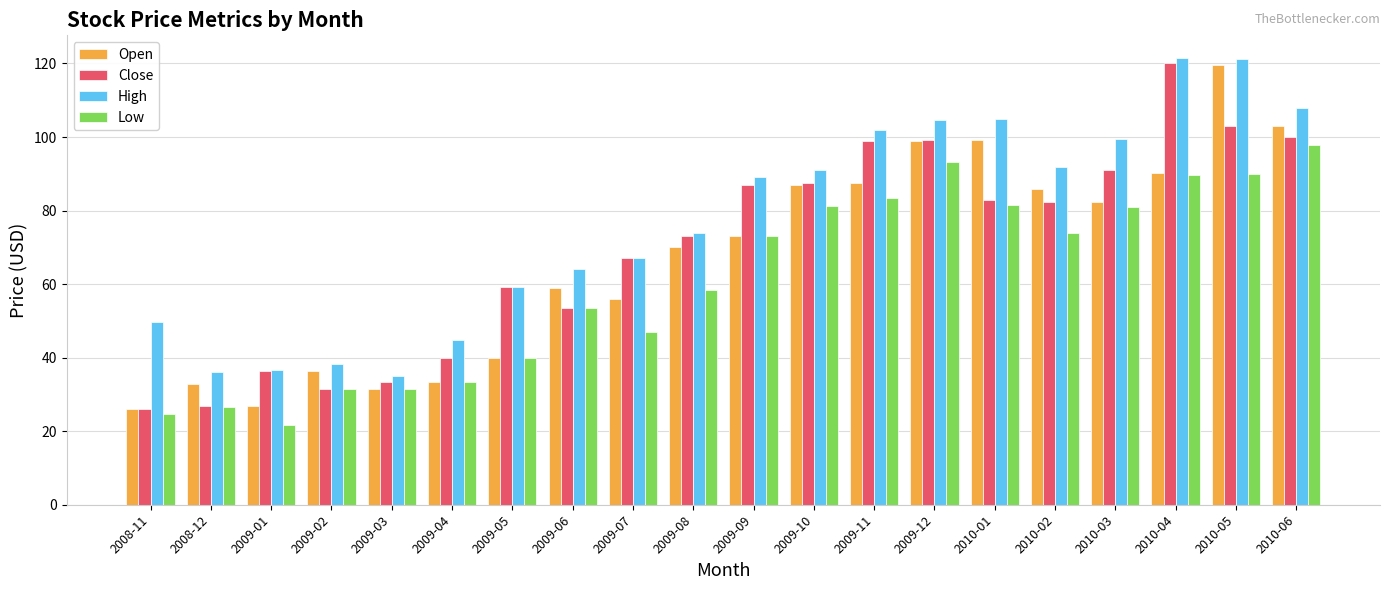

Which series changed the most between 2009-01 and 2009-12?

Open